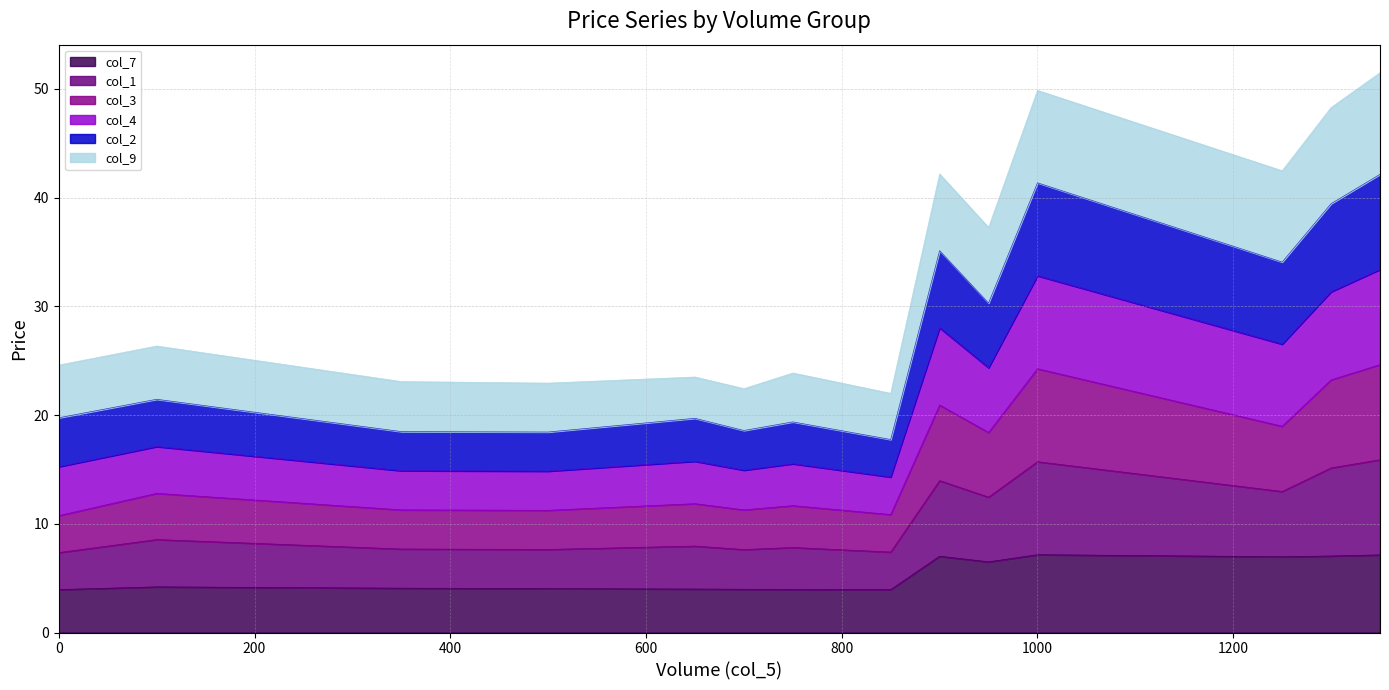

What is the minimum value for col_7?

4.0